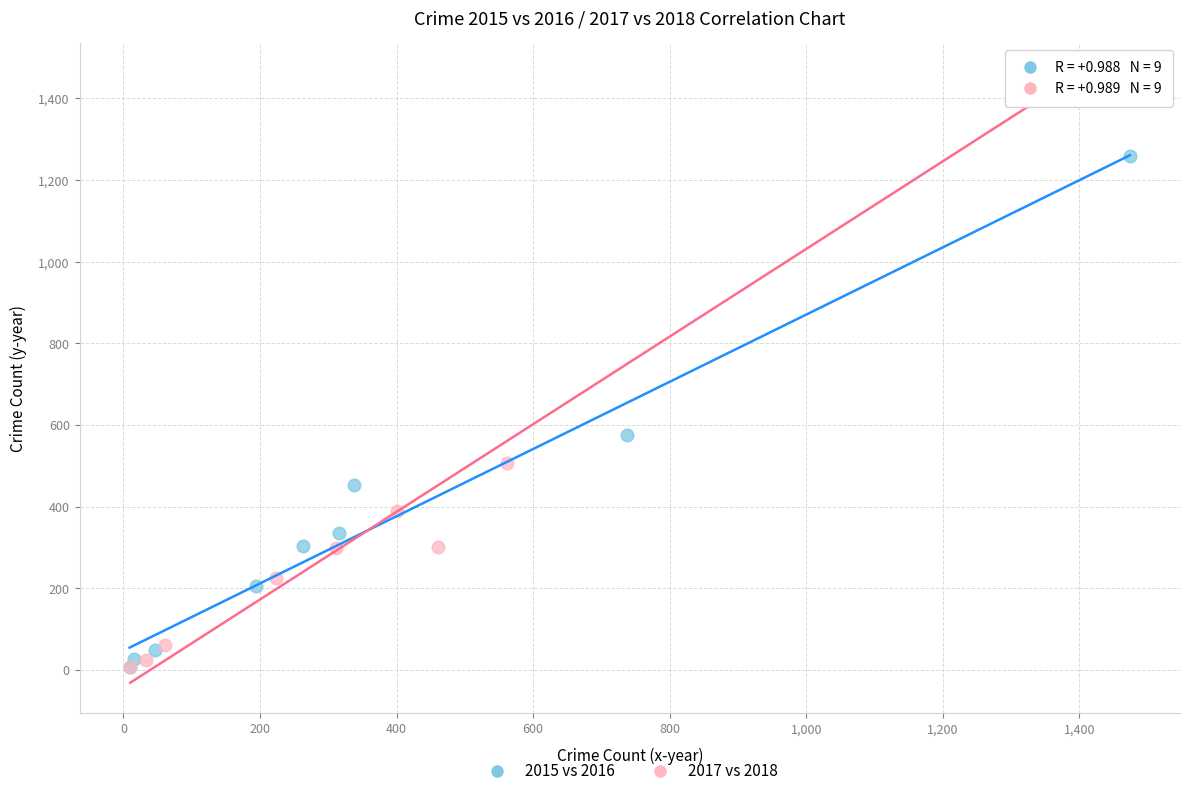

Which series contains the highest Y value?

2017 vs 2018